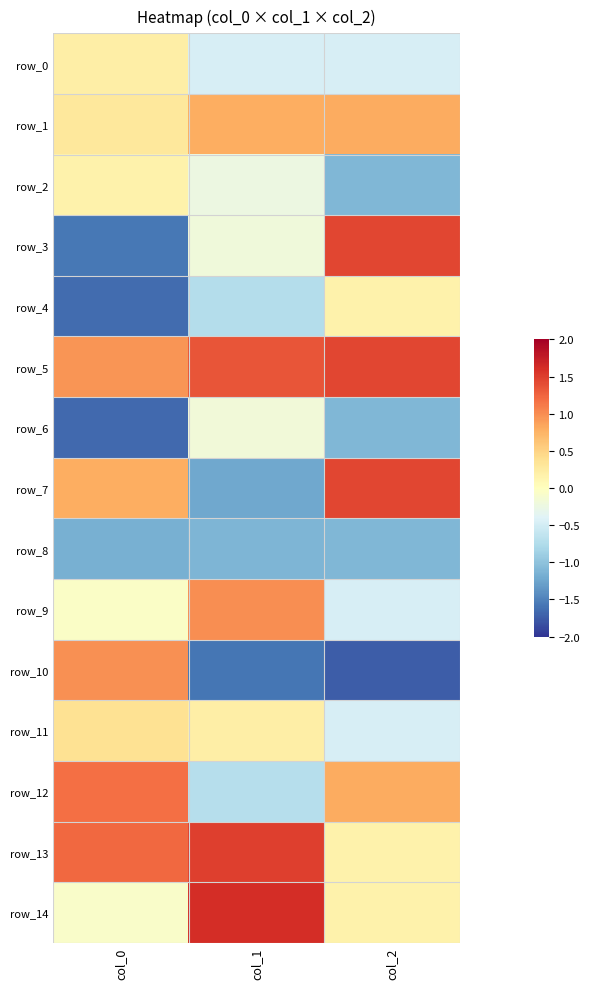

What is the maximum value shown in the chart?

1.6